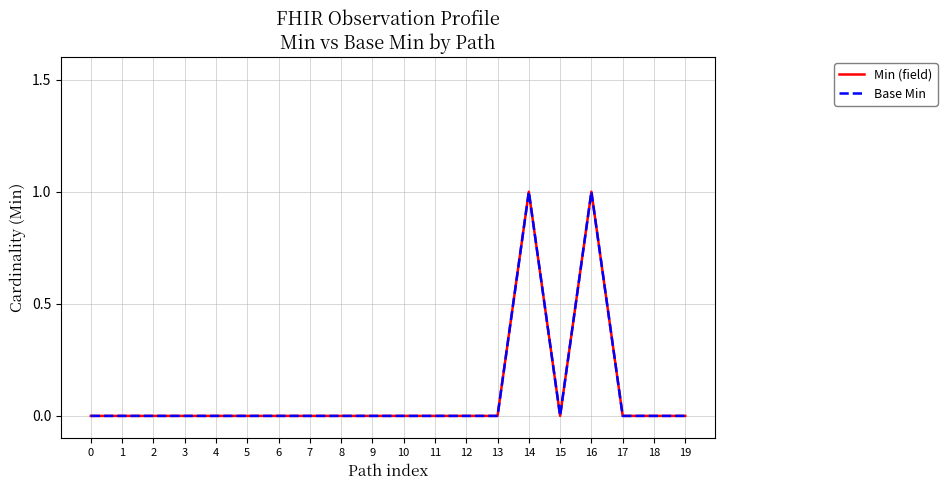

What is the difference between the maximum and minimum values in the Base Min series?

1